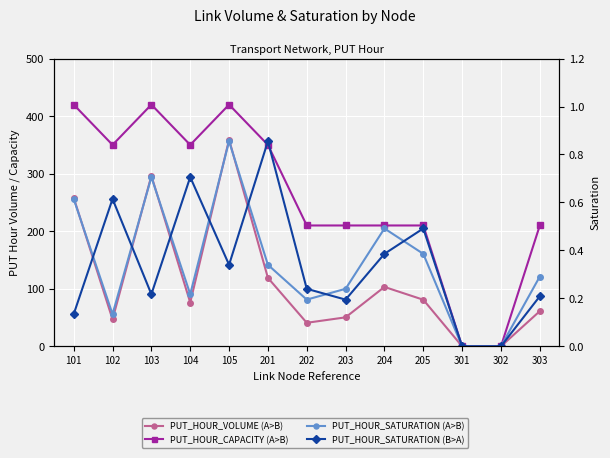

At which category is the sum across all series the highest?

105